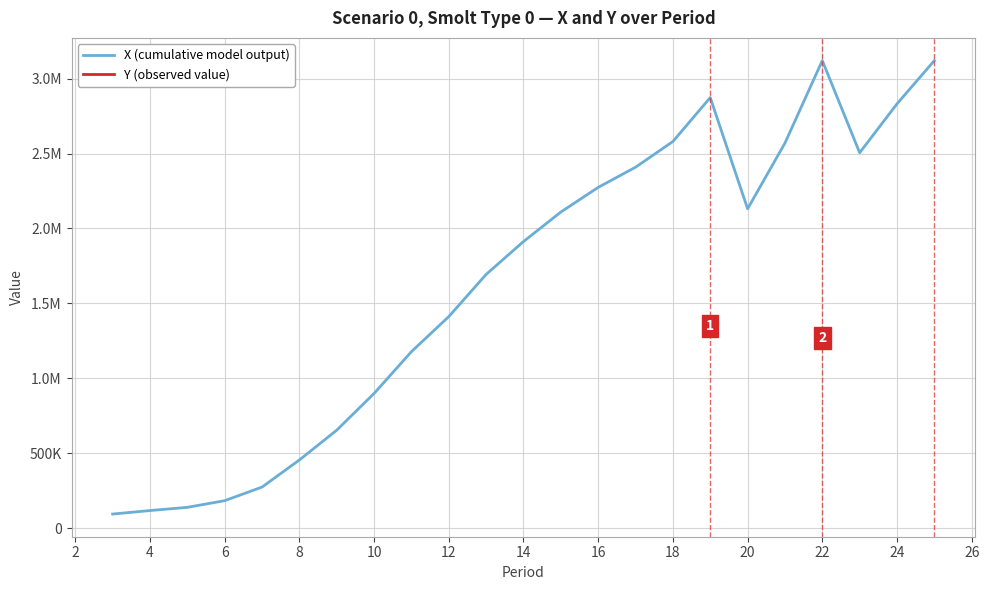

In X (cumulative model output), how many points are lower than both neighbors (excluding endpoints)?

2